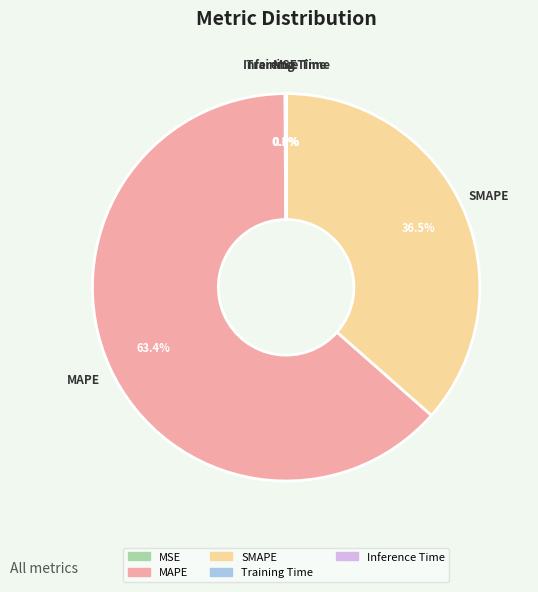

Which category accounts for the majority?

MAPE